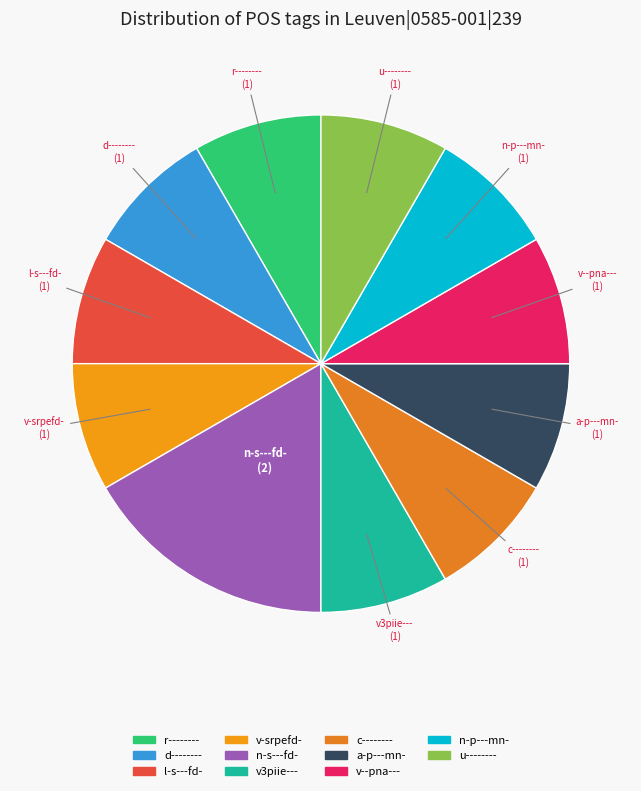

Which category has the biggest portion of the pie?

n-s---fd-